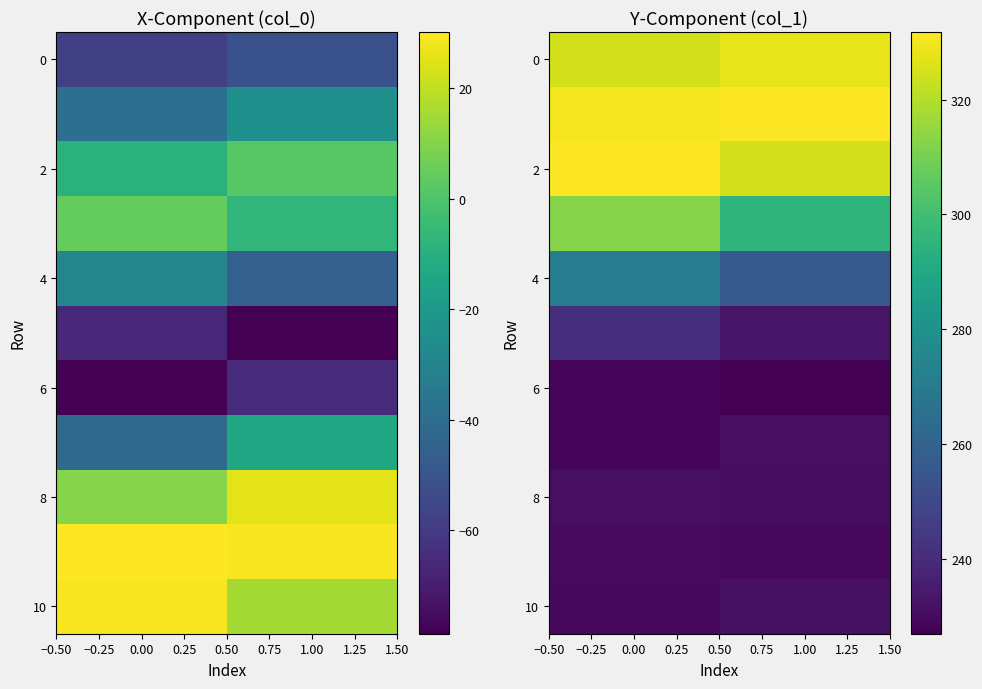

What is the total value across all series at 0.00?

2960.0